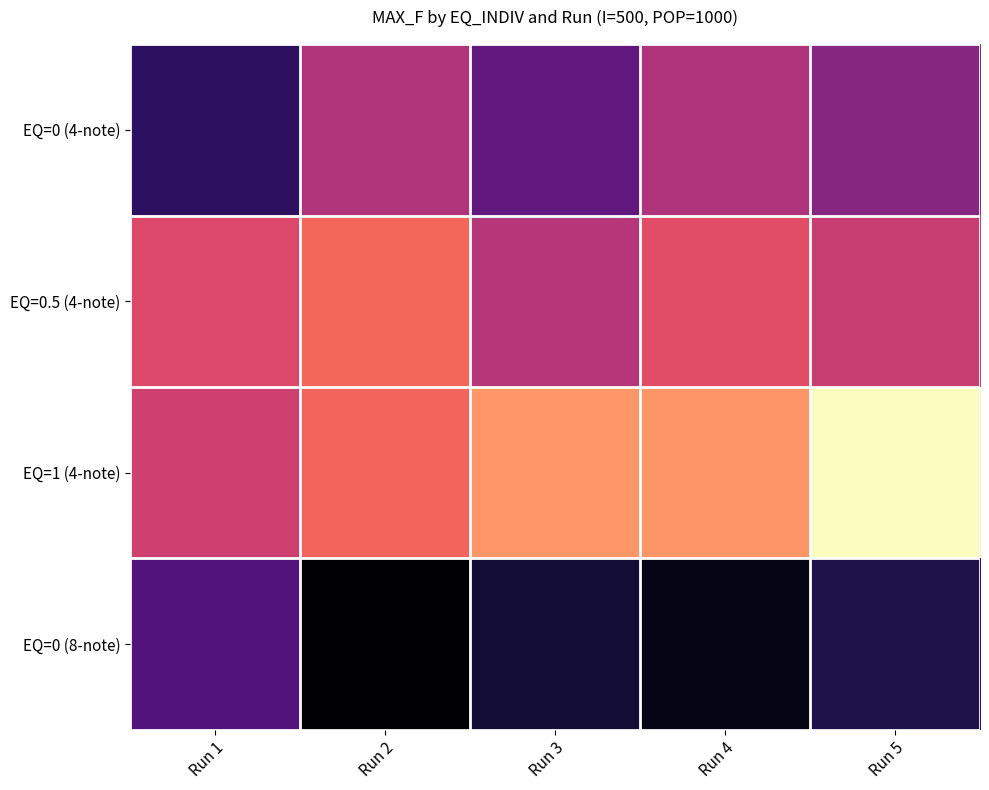

Rank the series by their maximum value, from lowest to highest.

EQ=0 (8-note), EQ=0 (4-note), EQ=0.5 (4-note), EQ=1 (4-note)